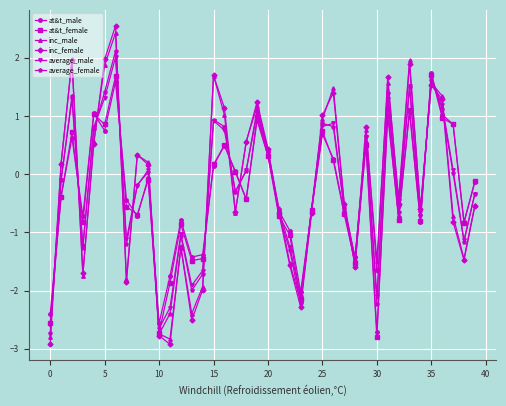

What is the value of the at&t_male point at the 15th from the left?

-1.4